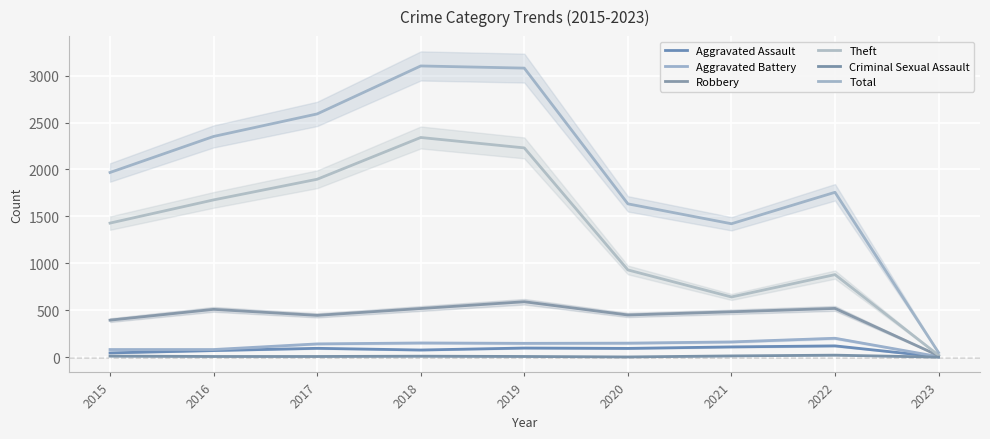

At which category is the sum across all series the highest?

2018